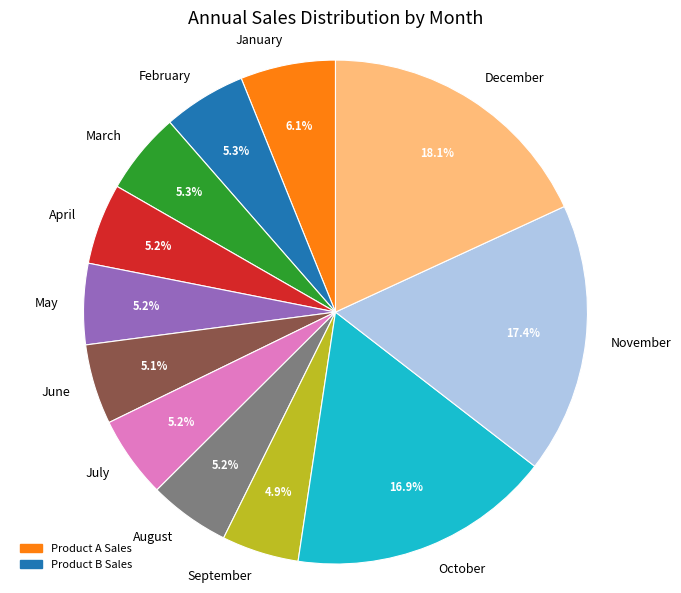

To the nearest percent, what portion does March represent?

5%